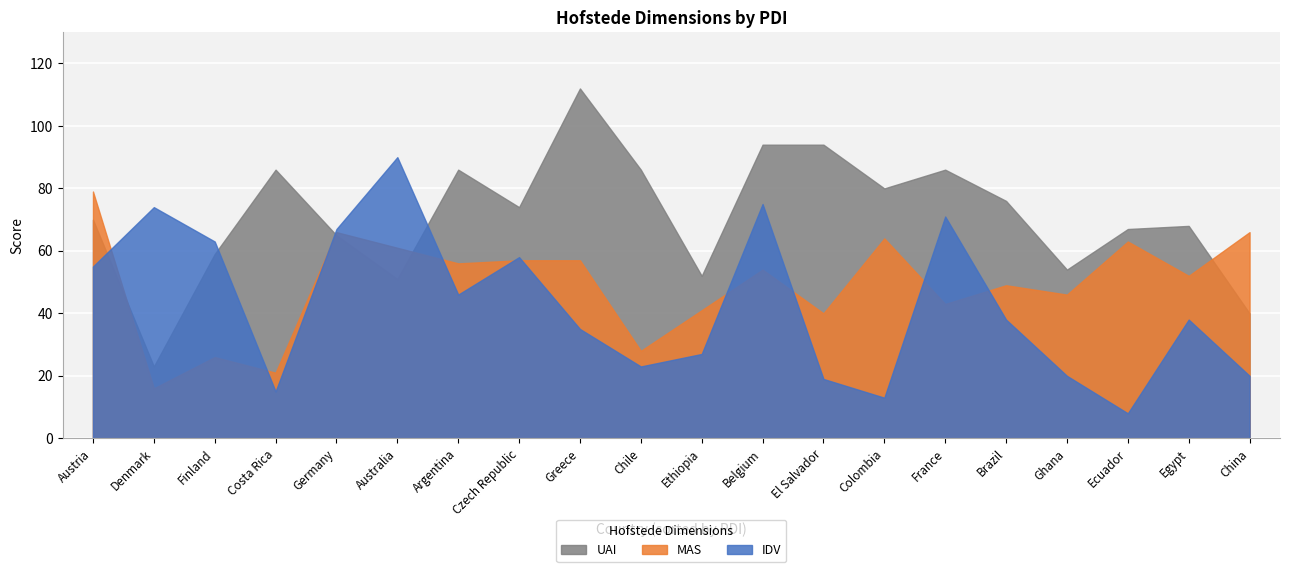

Between Belgium and Denmark, which series saw the biggest shift?

UAI